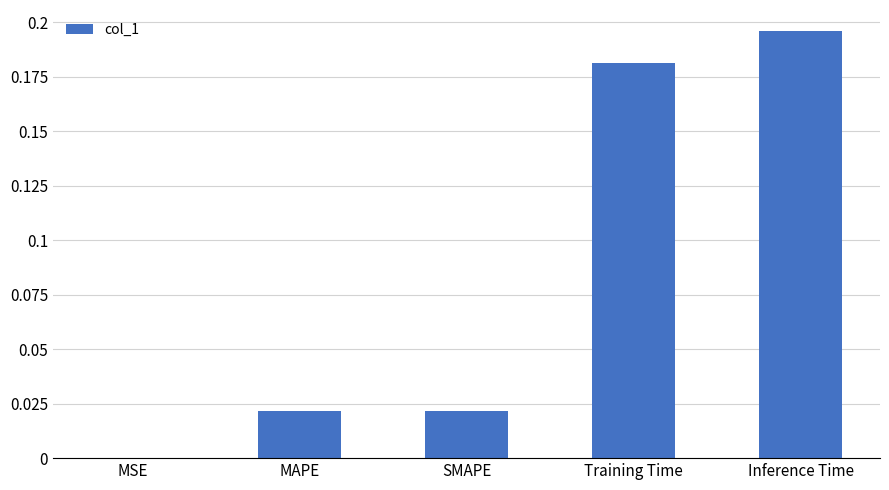

Which has a higher value, MSE or MAPE?

MAPE